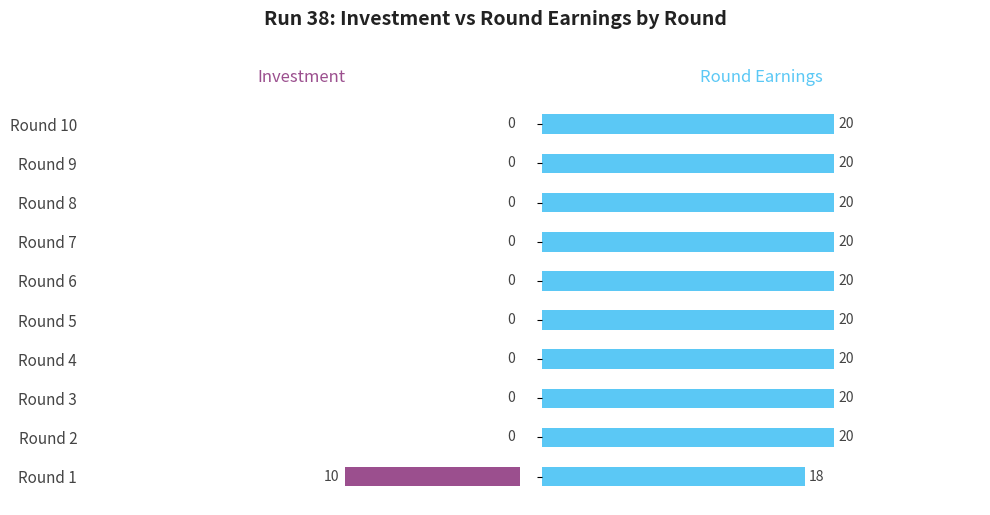

What is the difference between the Investment values at Round 1 and Round 9?

10